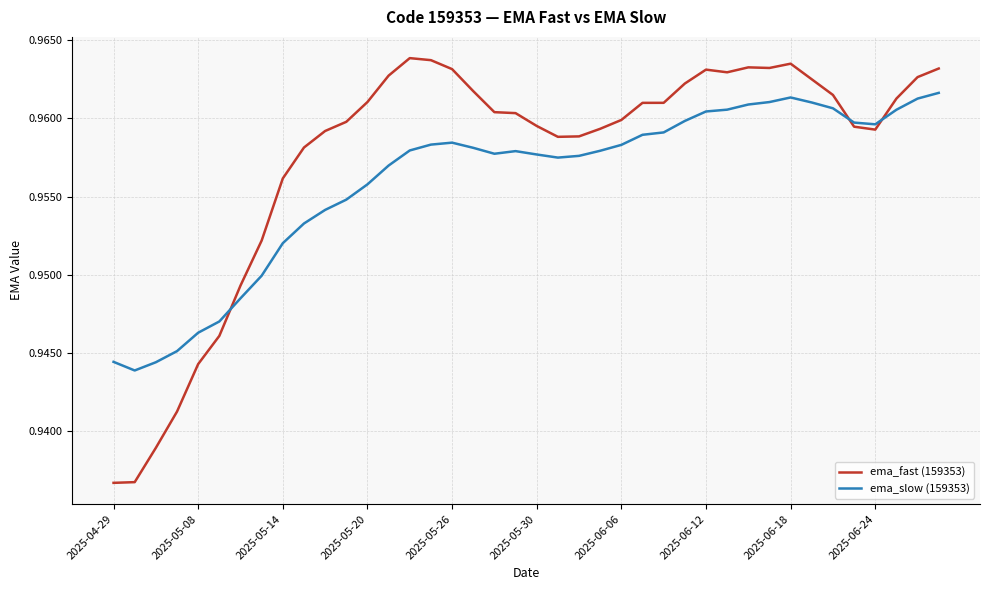

What are all the series names shown in the legend?

ema_fast (159353), ema_slow (159353)